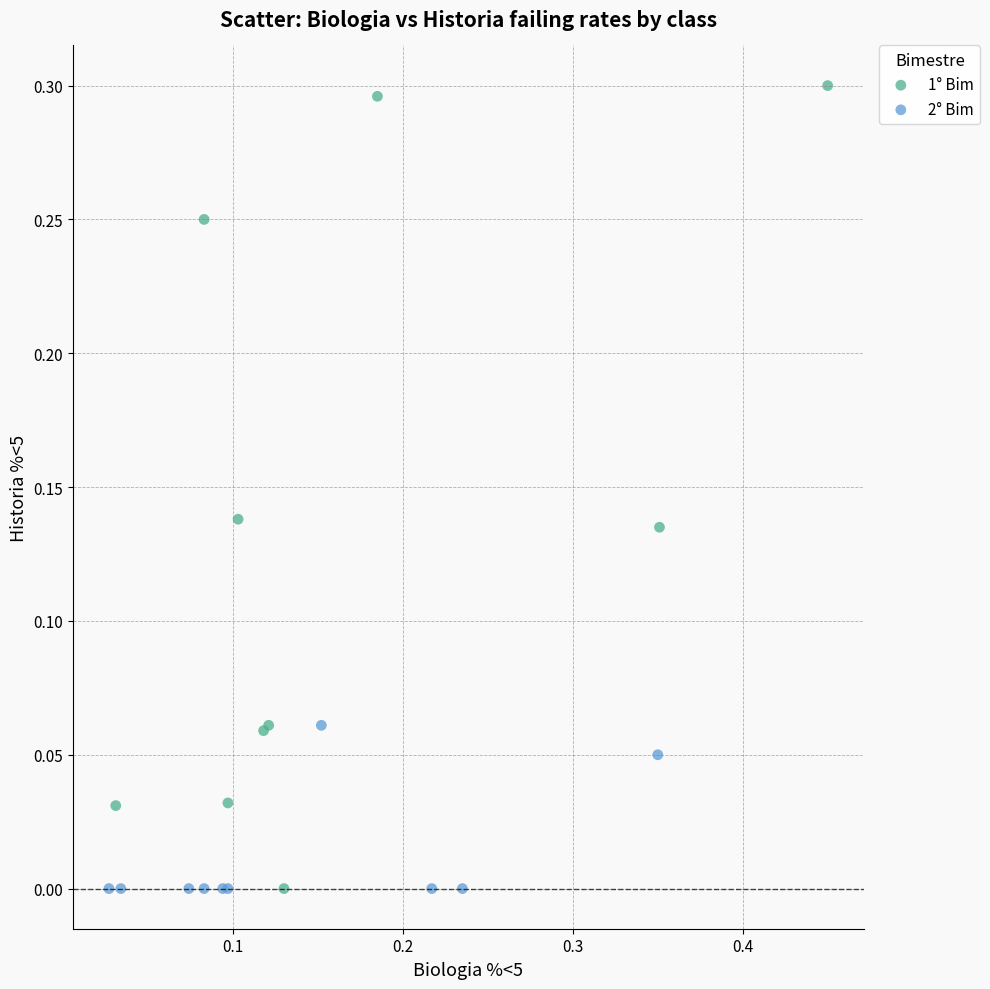

Which series contains the highest Y value?

1° Bim